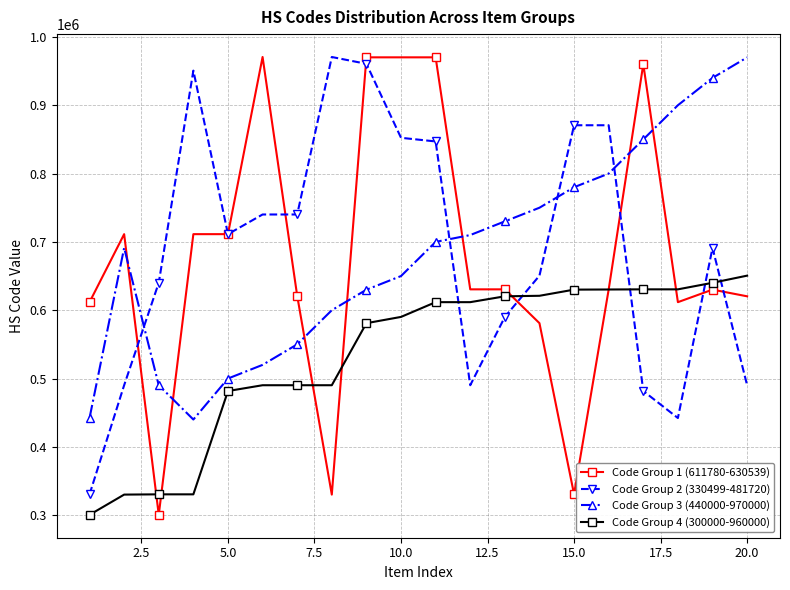

True or false: Code Group 3 (440000-970000) and Code Group 2 (330499-481720) intersect in this chart.

True